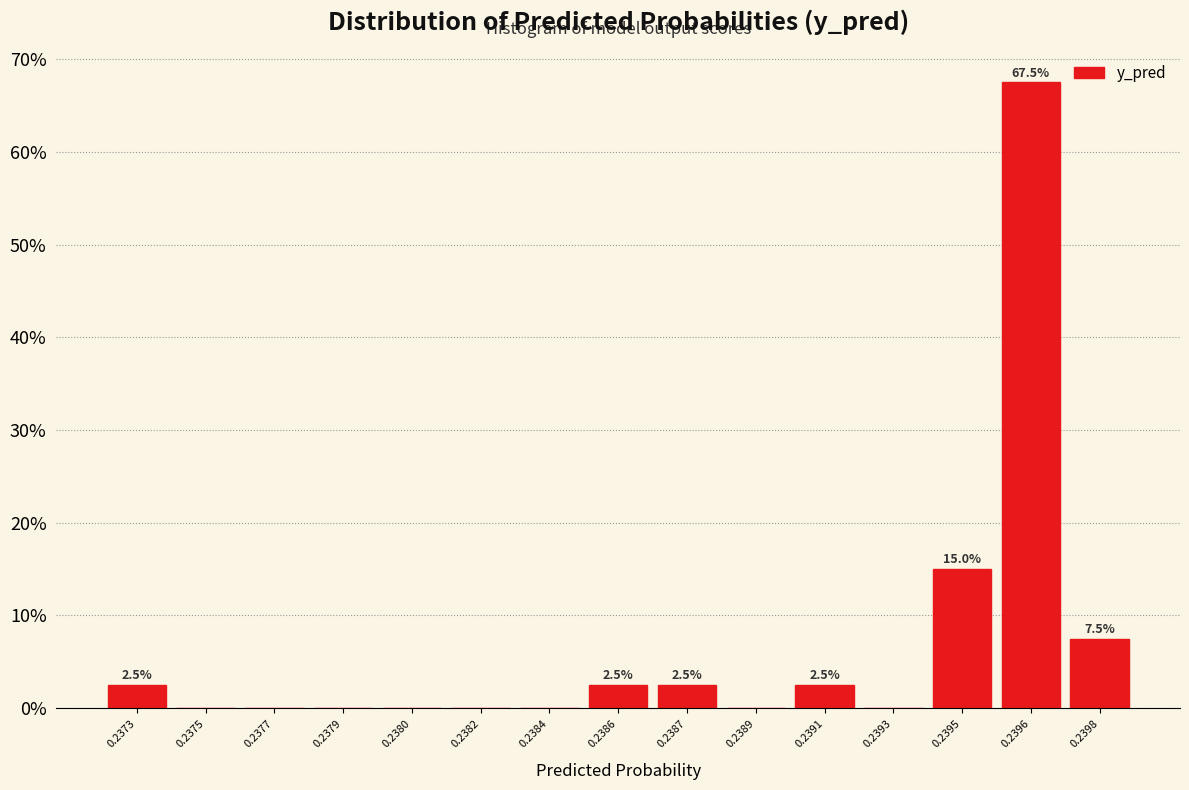

Reading right to left, transcribe all the data shown in this chart.

0.2398=7.5	0.2396=67.5	0.2395=15.0	0.2393=0.0	0.2391=2.5	0.2389=0.0	0.2387=2.5	0.2386=2.5	0.2384=0.0	0.2382=0.0	0.2380=0.0	0.2379=0.0	0.2377=0.0	0.2375=0.0	0.2373=2.5